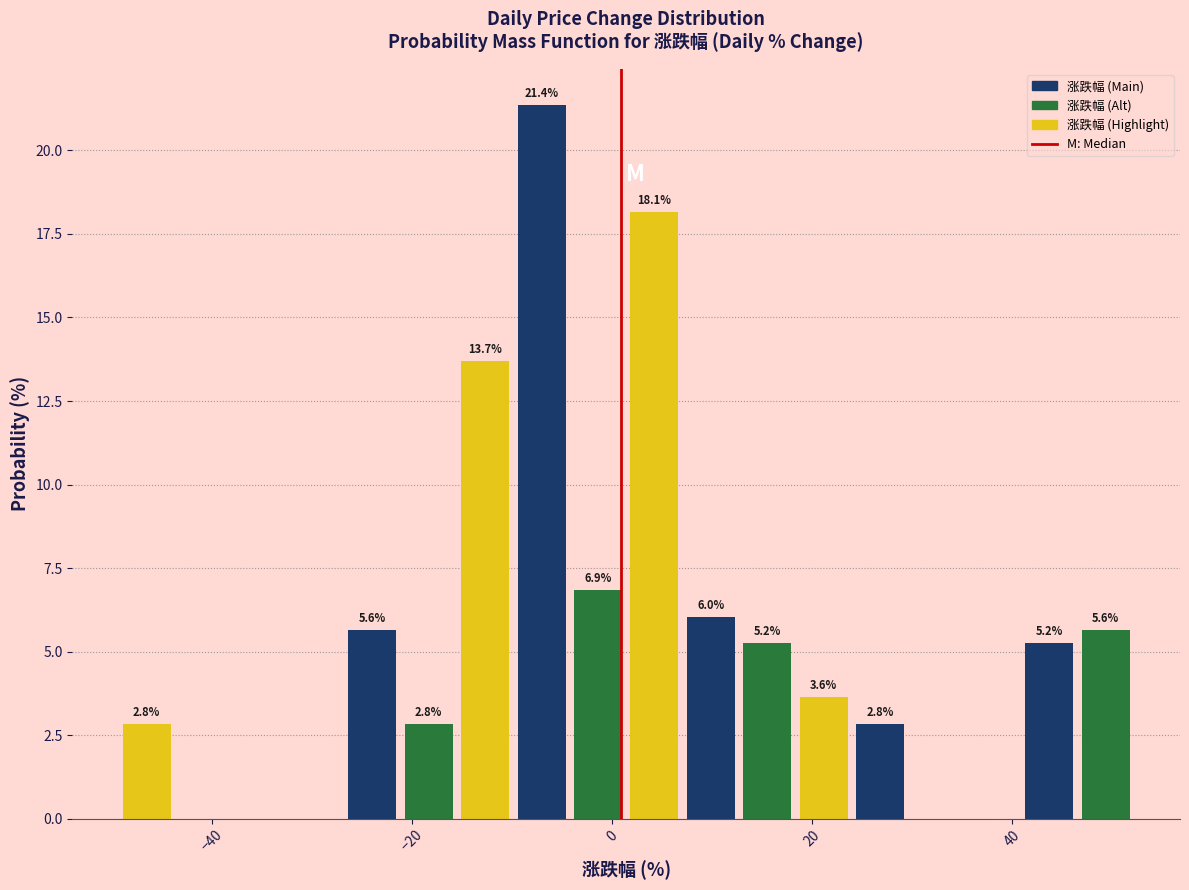

Read against the x-axis, roughly where is the centre of the tallest bar?

-8